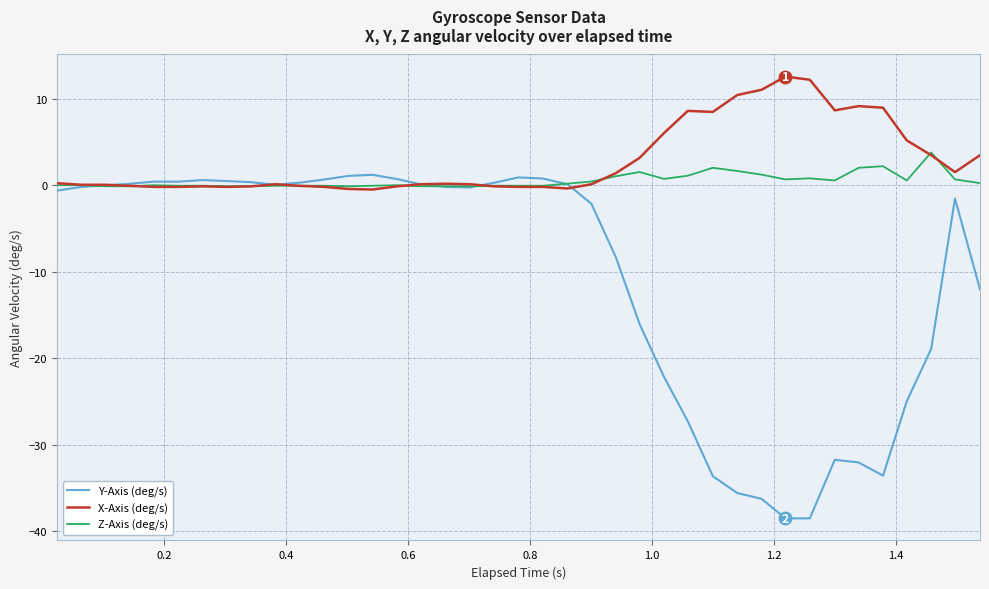

Which series has the largest total across all categories?

X-Axis (deg/s)